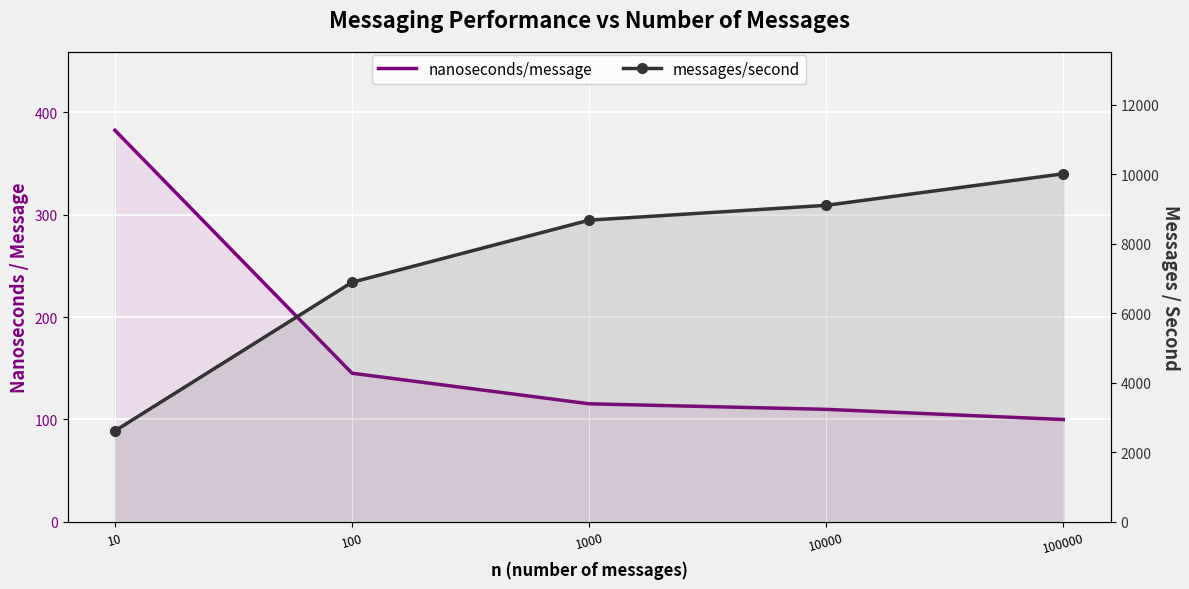

At how many categories does at least one series exceed 6092?

4